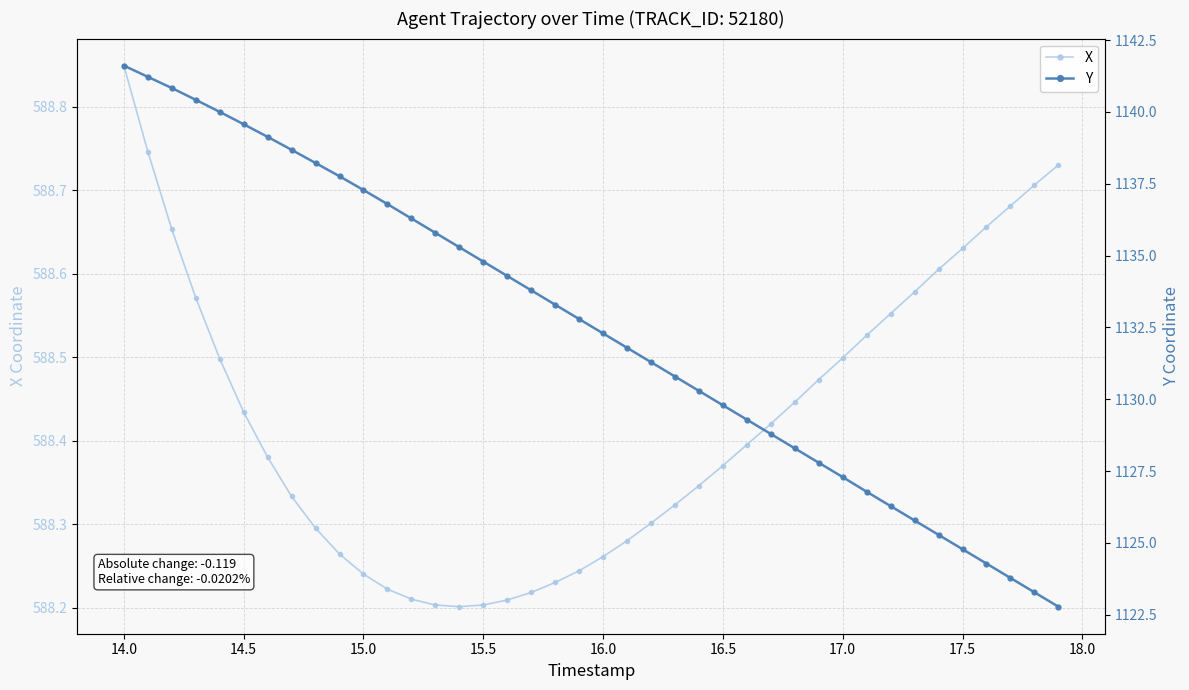

Count the X values in the range 588 to 589.

40